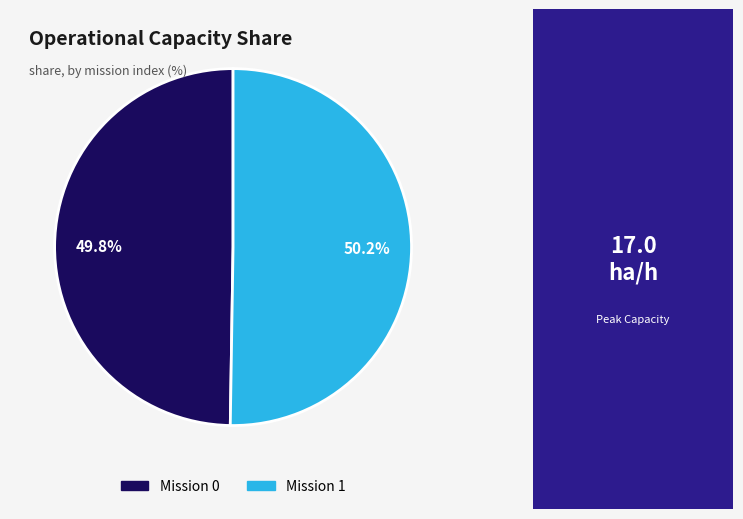

Count the number of slices in the pie.

2